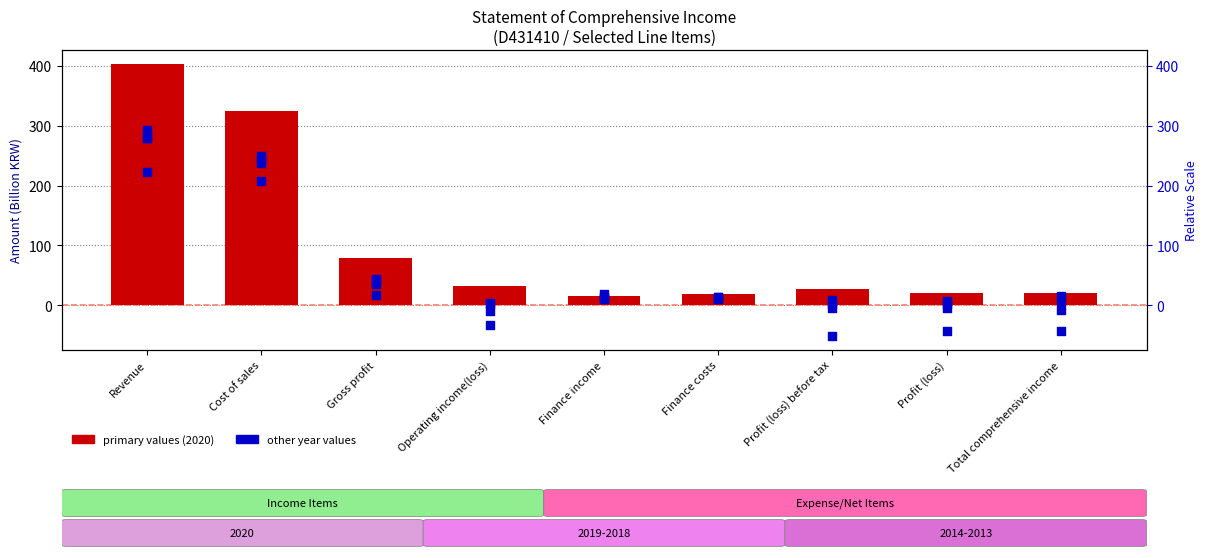

Which has a higher value, Profit (loss) or Revenue?

Revenue